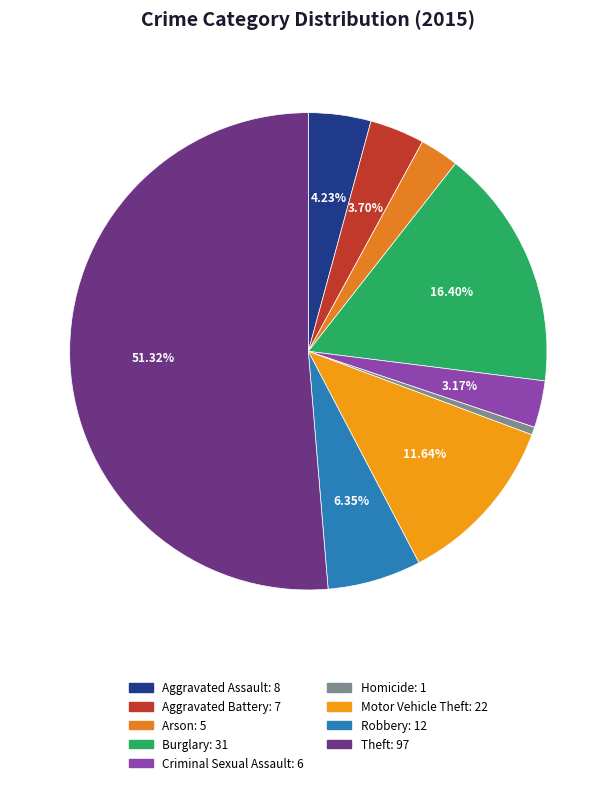

To the nearest percent, what is the difference between the largest and smallest slice percentages?

51%